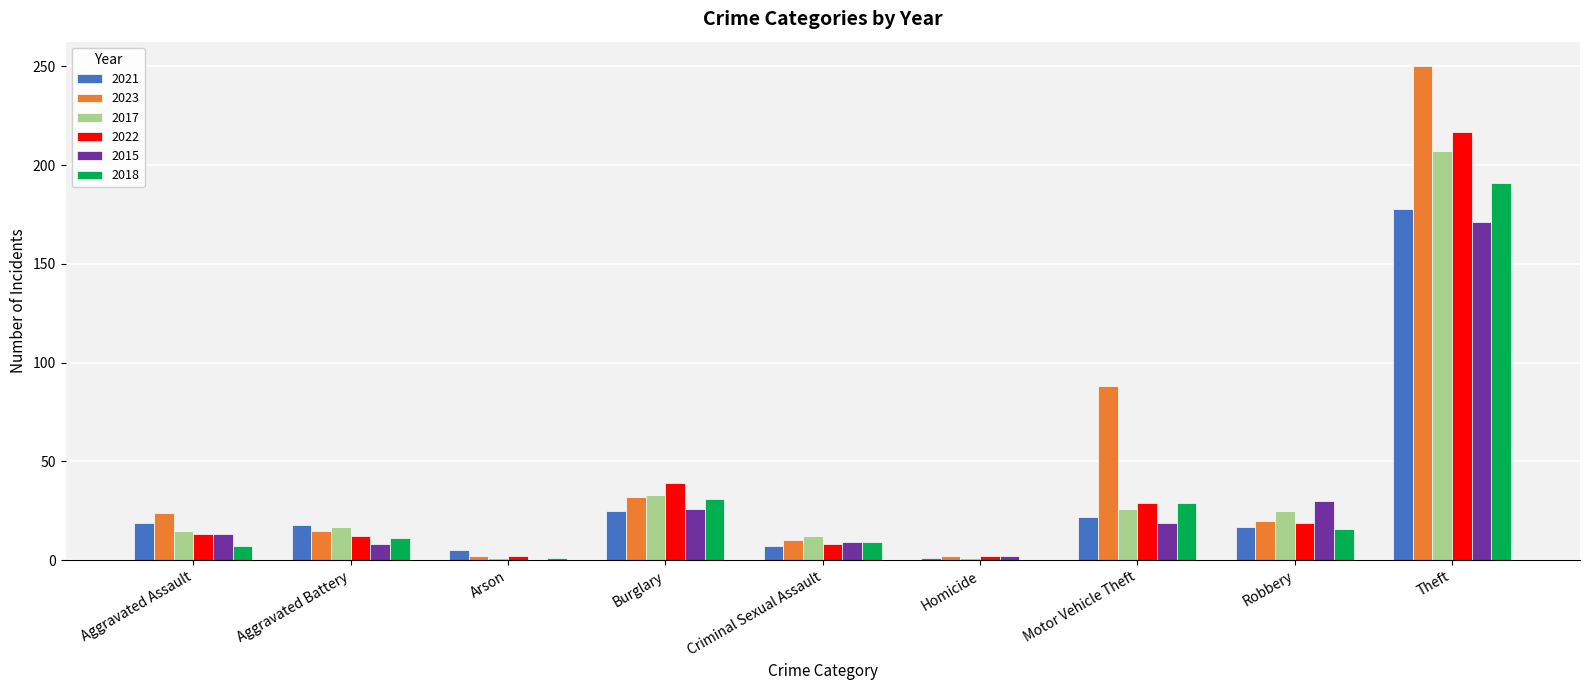

Where is 2022 nearest to the value 109?

Burglary